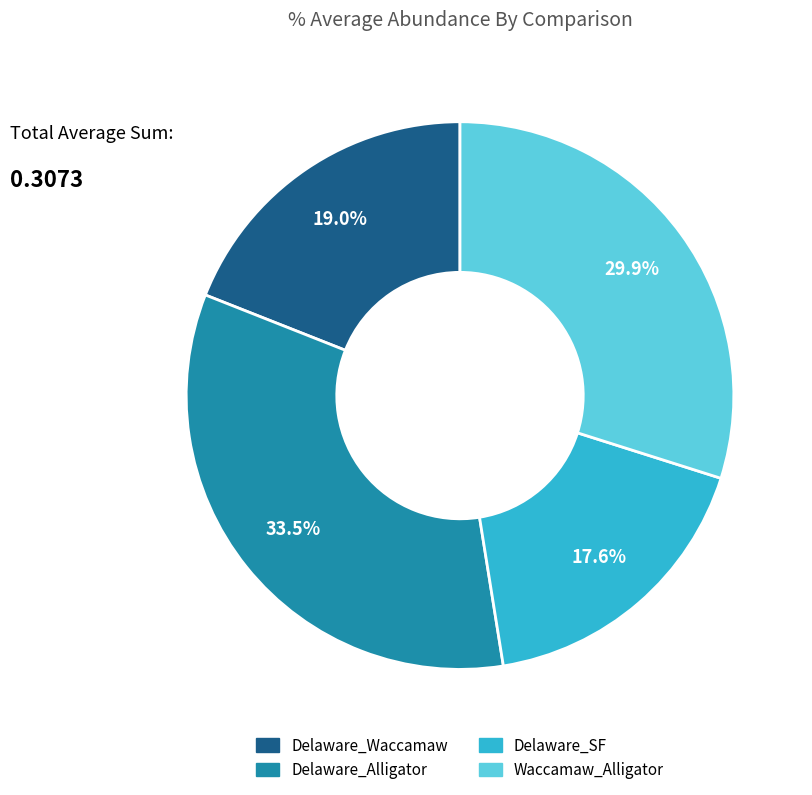

To the nearest percent, what is the average slice percentage?

25%